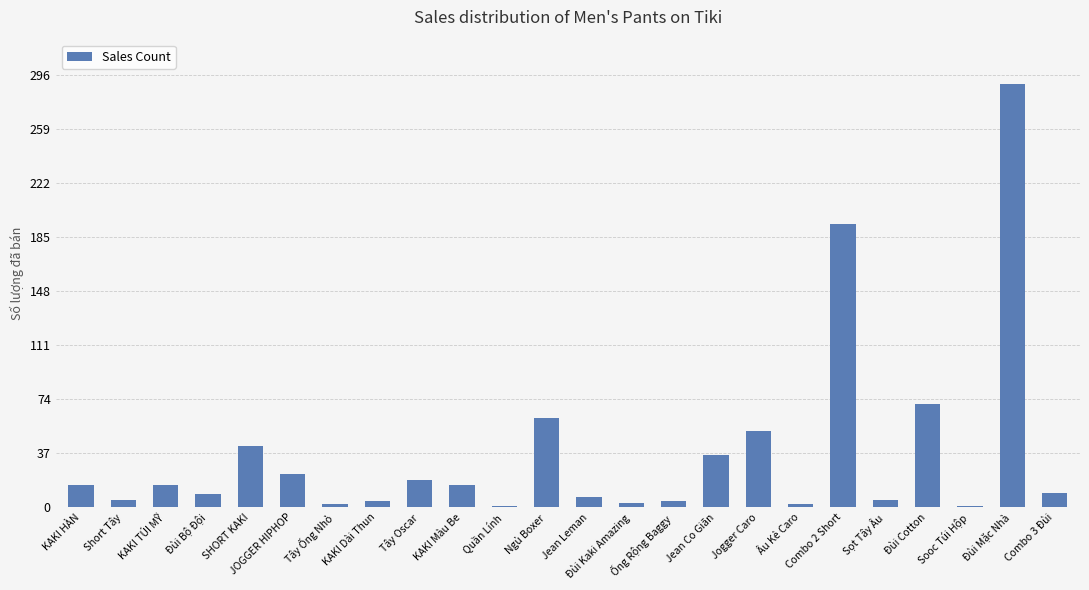

What is the difference between the values at Jean Leman and Đùi Cotton?

64